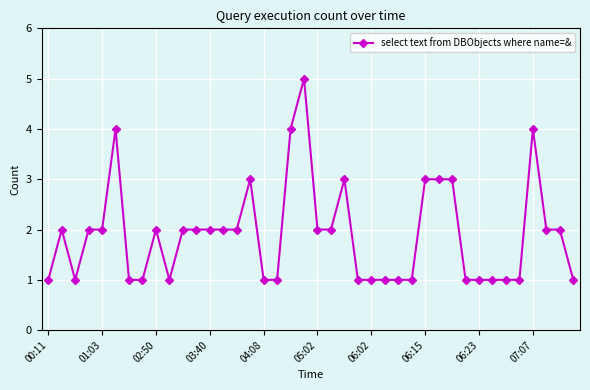

How many categories are shown in the chart?

40